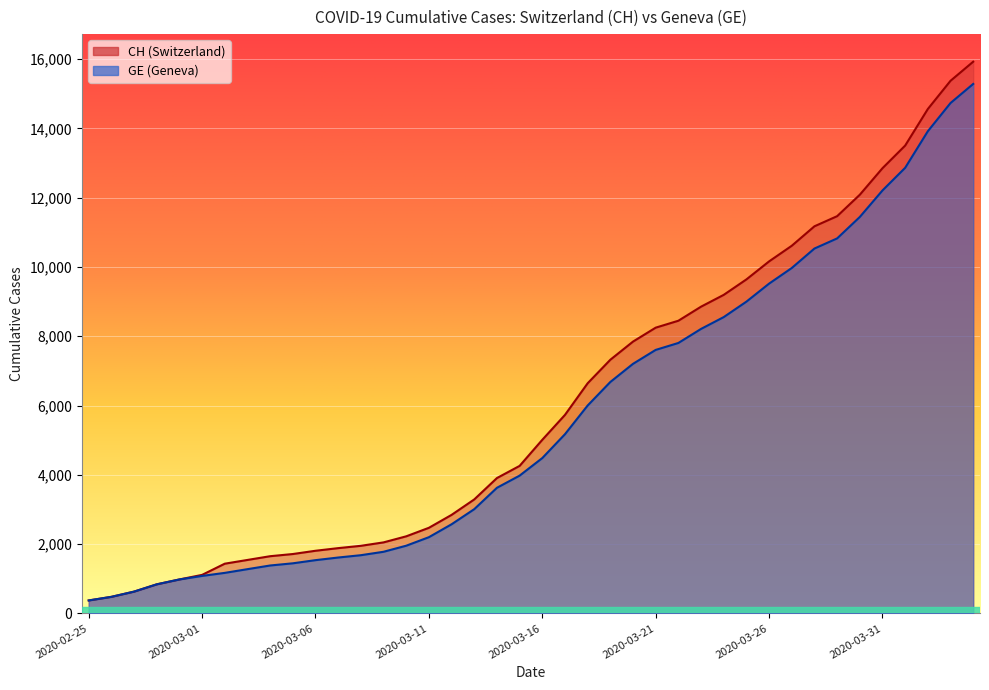

Which series changed the most between 2020-02-25 and 2020-02-29?

CH